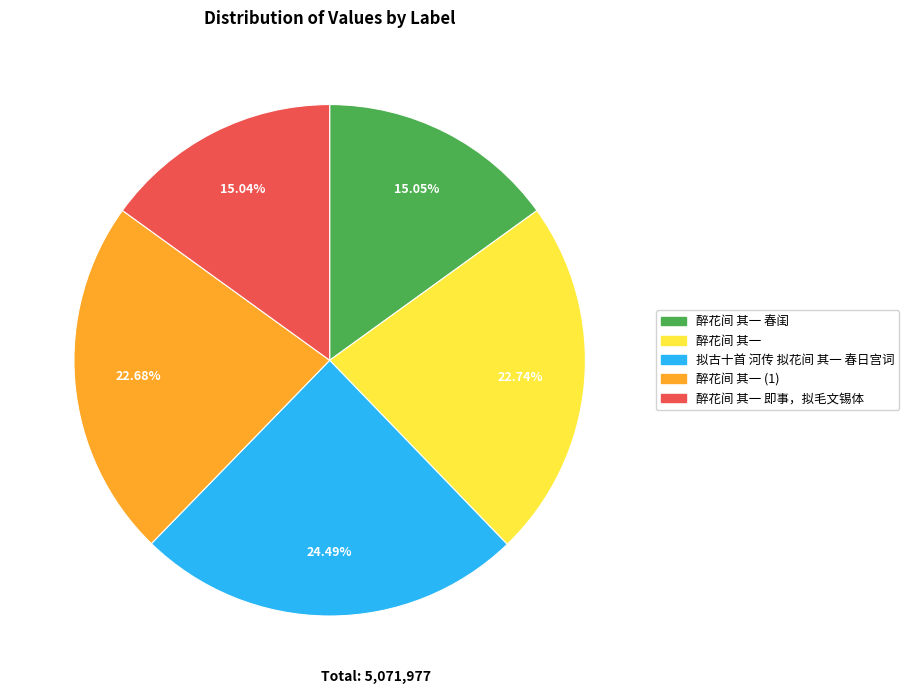

Is there any slice that represents more than half of the pie?

No